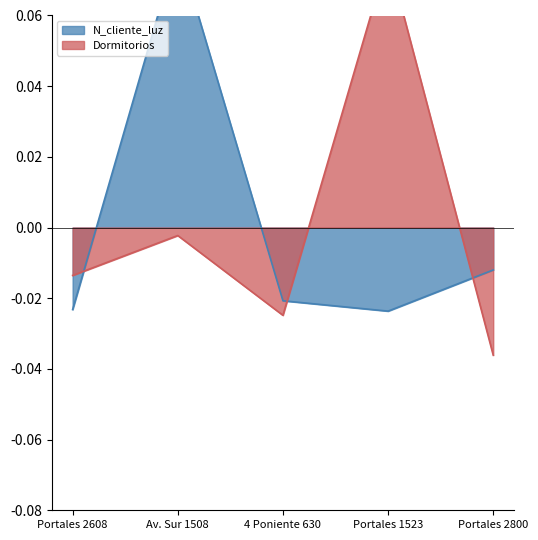

At which category is the sum across all series the highest?

Av. Sur 1508